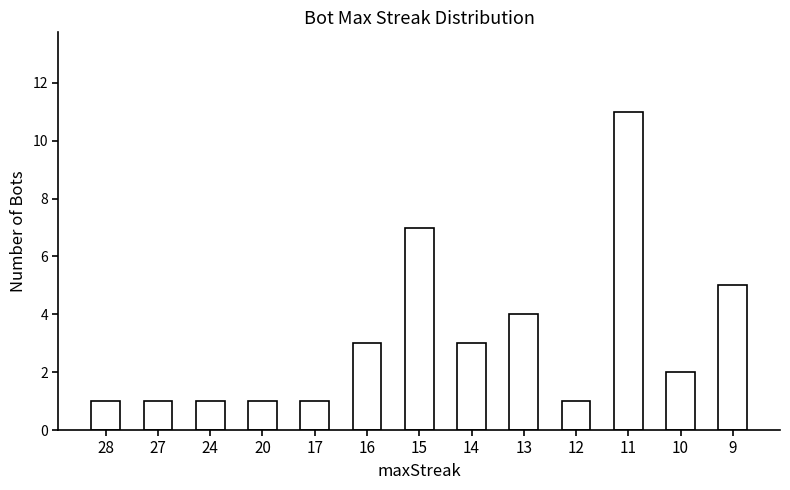

What is the value of the 11th bar from the left?

11